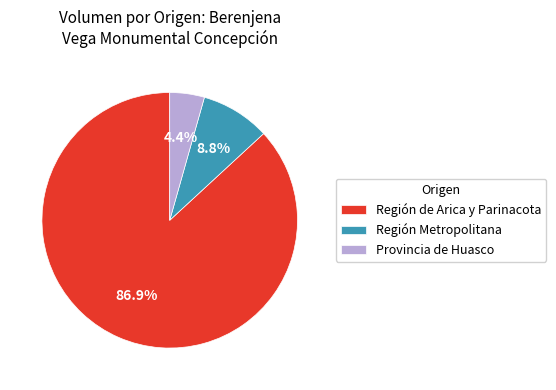

How much of the chart is everything except Provincia de Huasco?

95.6%